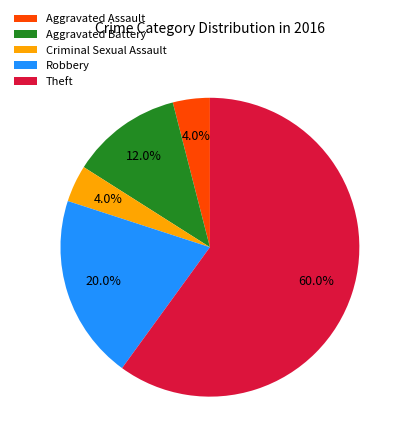

Is it true that Aggravated Assault is 4% of the pie?

True